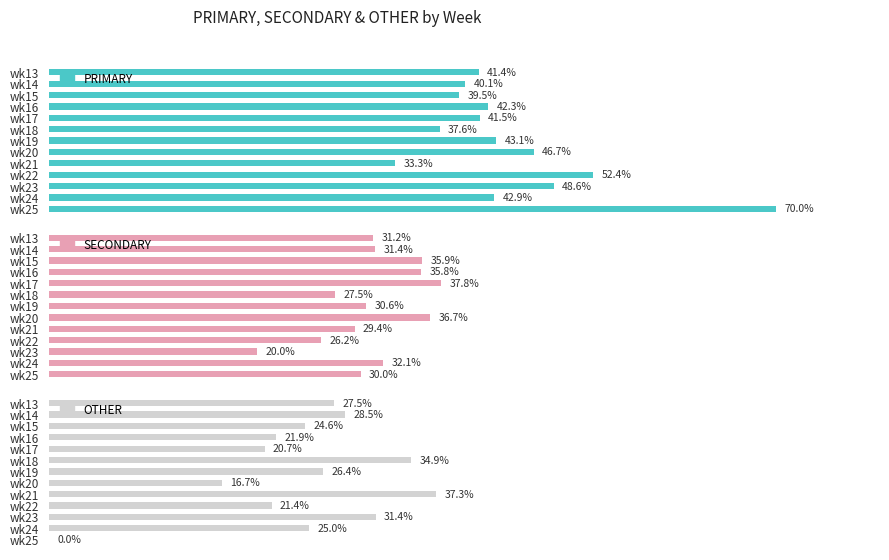

Which series changed the most between wk17 and wk21?

OTHER